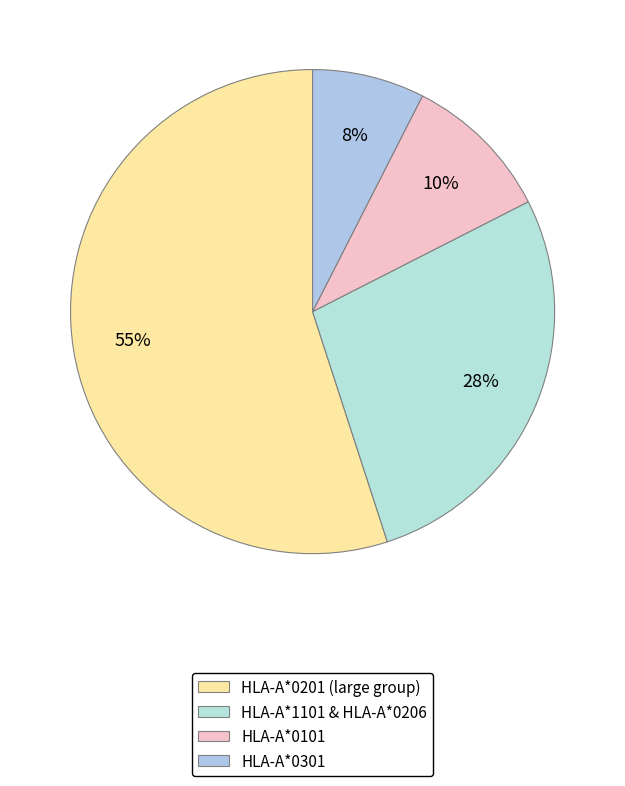

Rank the categories by value from highest to lowest.

HLA-A*0201 (large group), HLA-A*1101 & HLA-A*0206, HLA-A*0101, HLA-A*0301